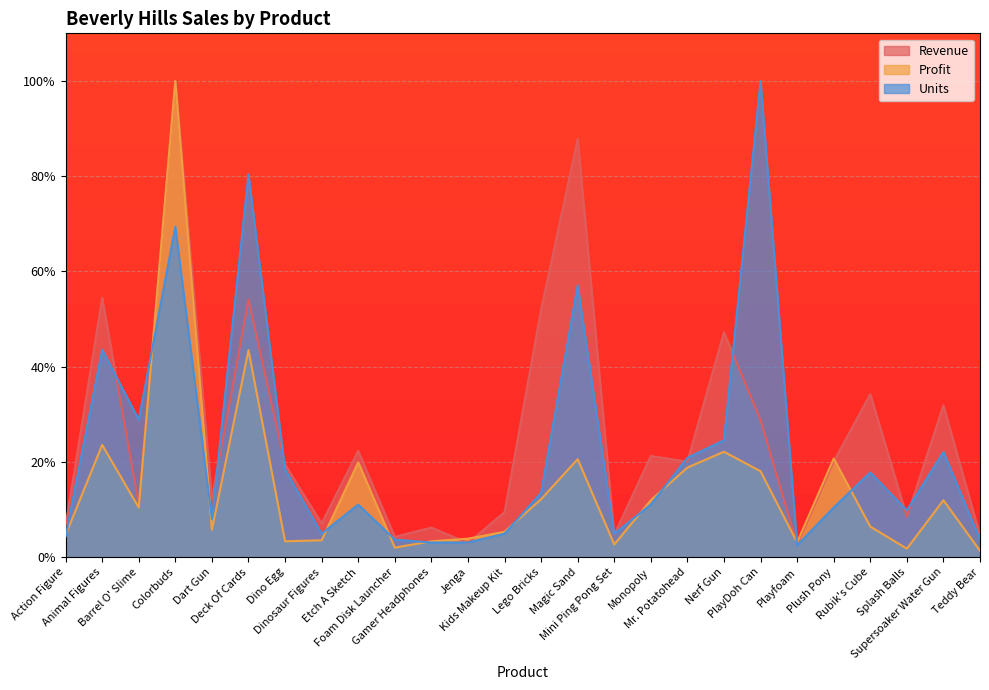

What is the label of the 5th point from the left?

Dart Gun